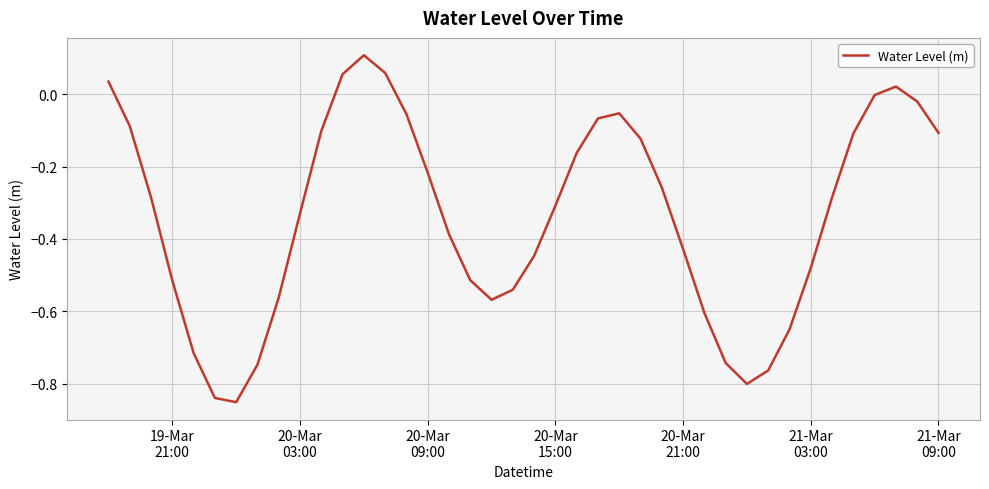

What is the difference between the maximum and minimum values?

1.0